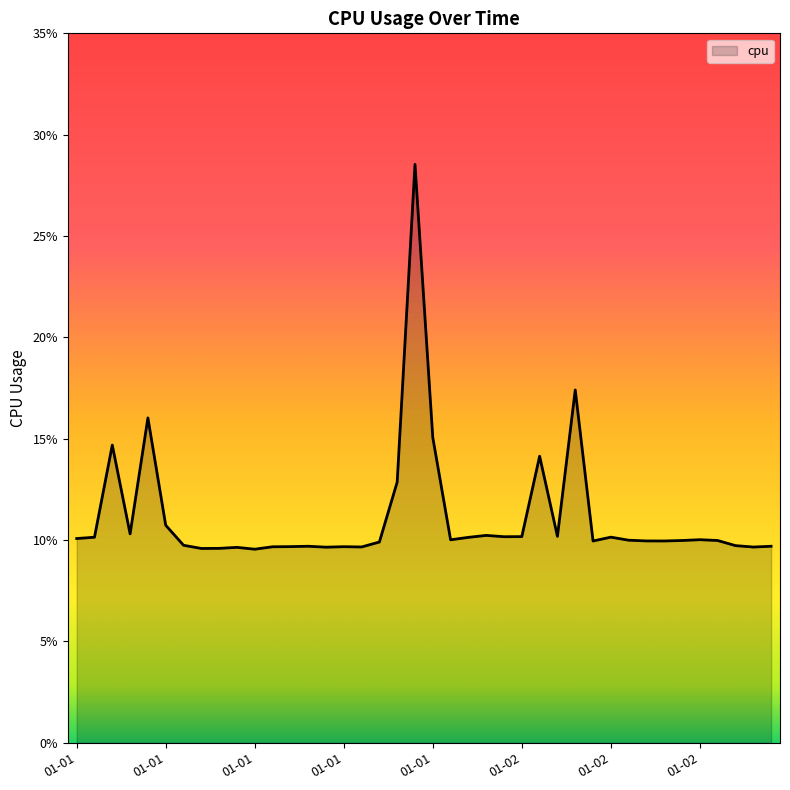

How many points are lower than both their immediate neighbors (excluding endpoints)?

11